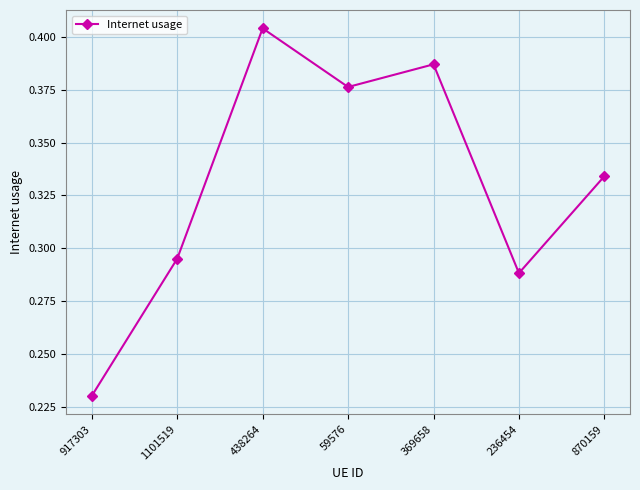

How many categories are shown in the chart?

7